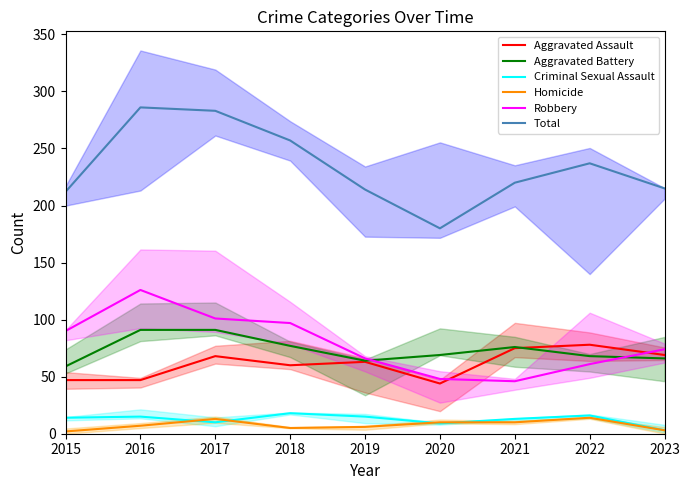

Count the number of data series in this chart.

6